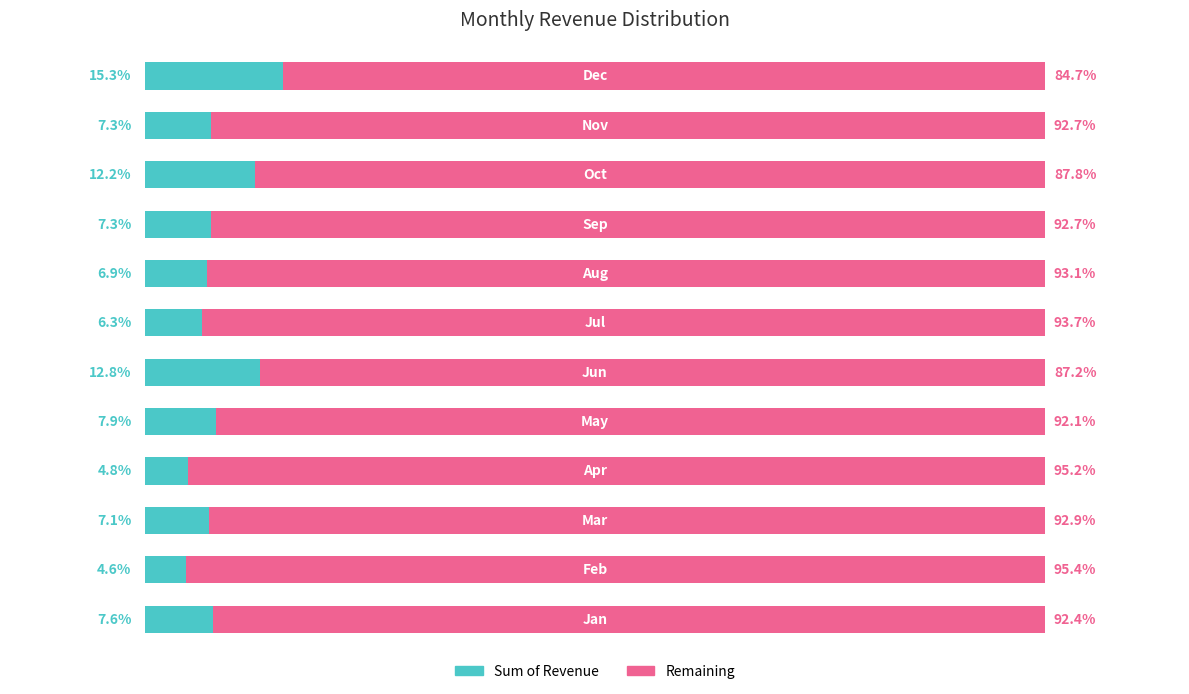

What are all the series names shown in the legend?

Sum of Revenue, Remaining